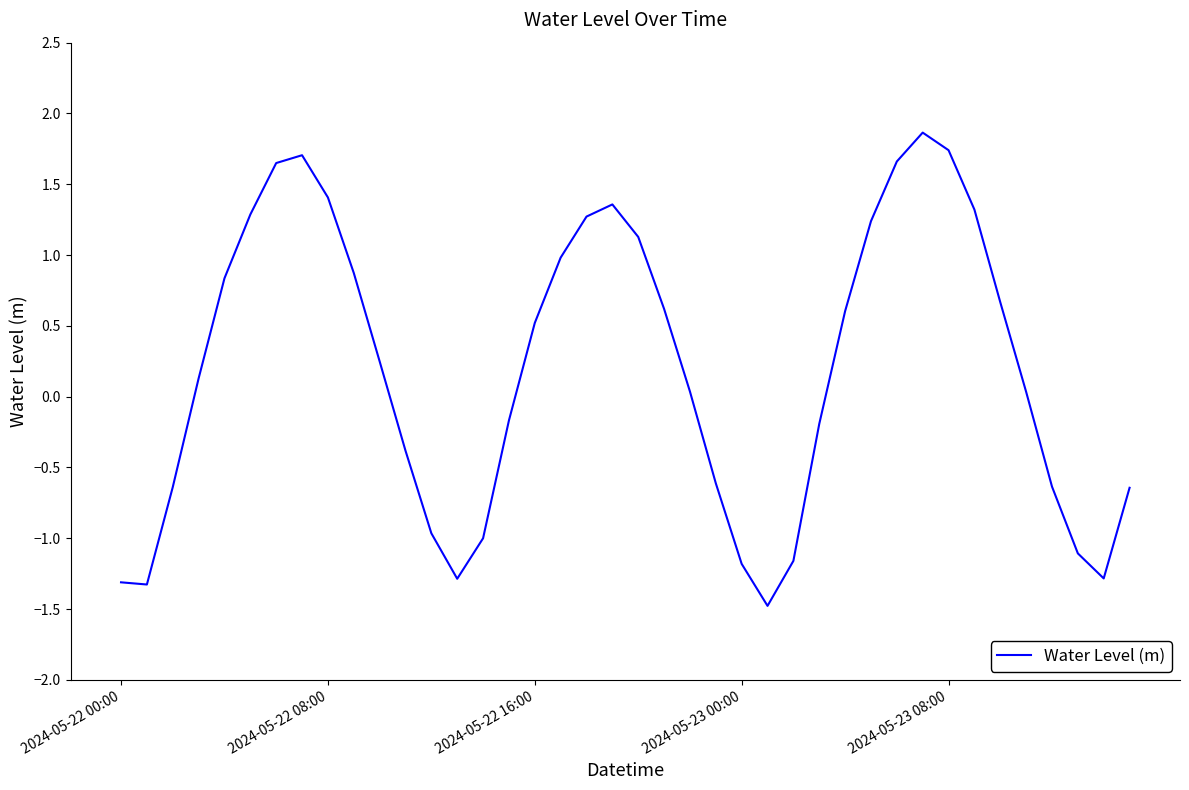

Does the chart have visible grid lines?

No